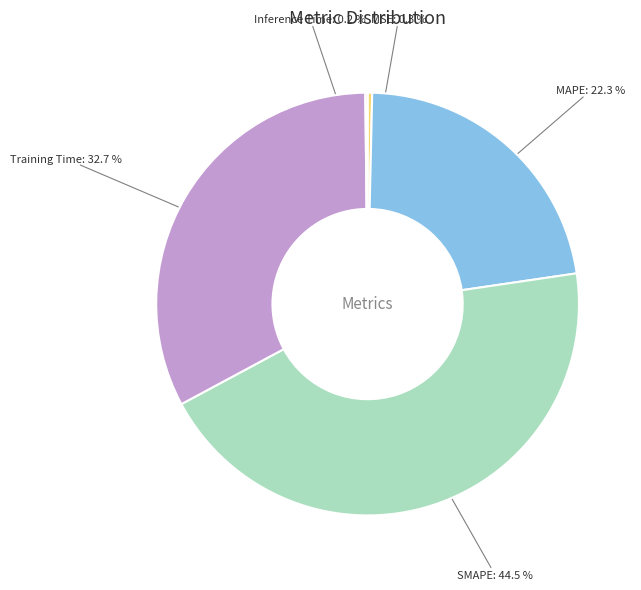

Which slice is the largest?

SMAPE